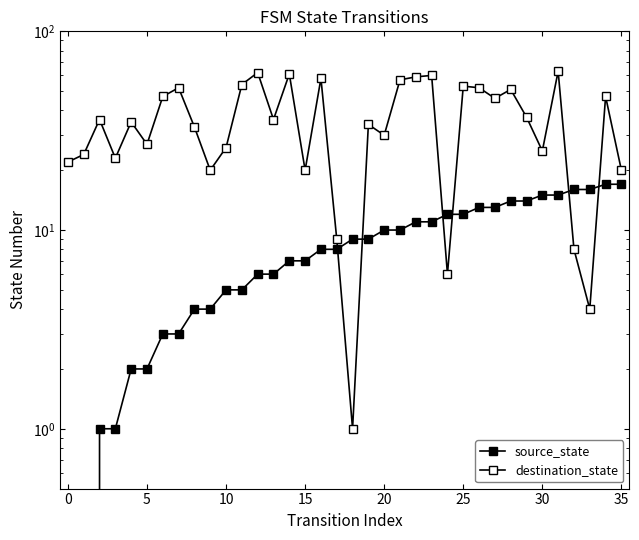

How many interior local valleys does the destination_state series have?

11